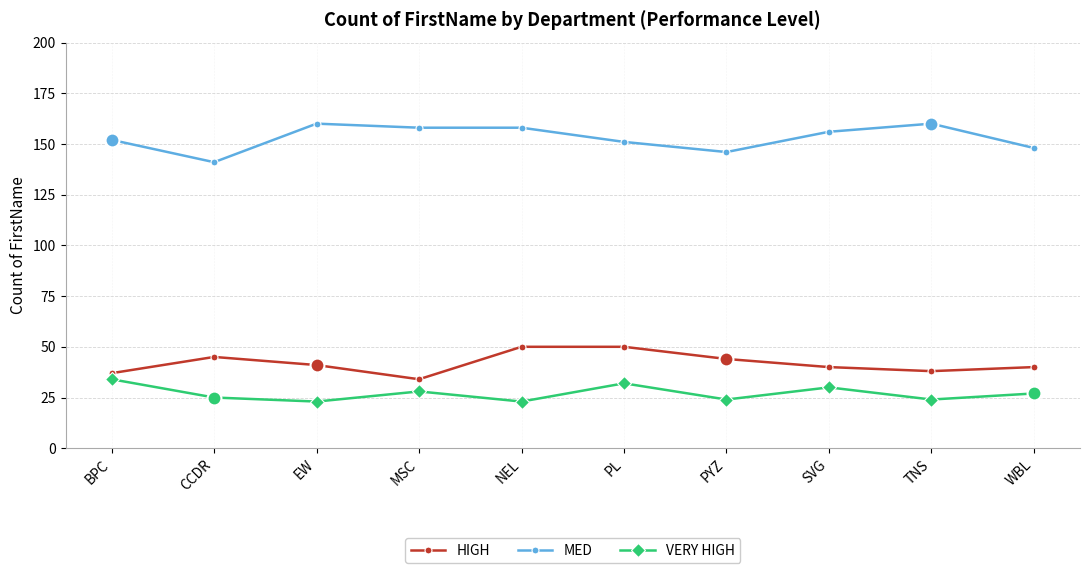

At how many categories does at least one series exceed 61?

10